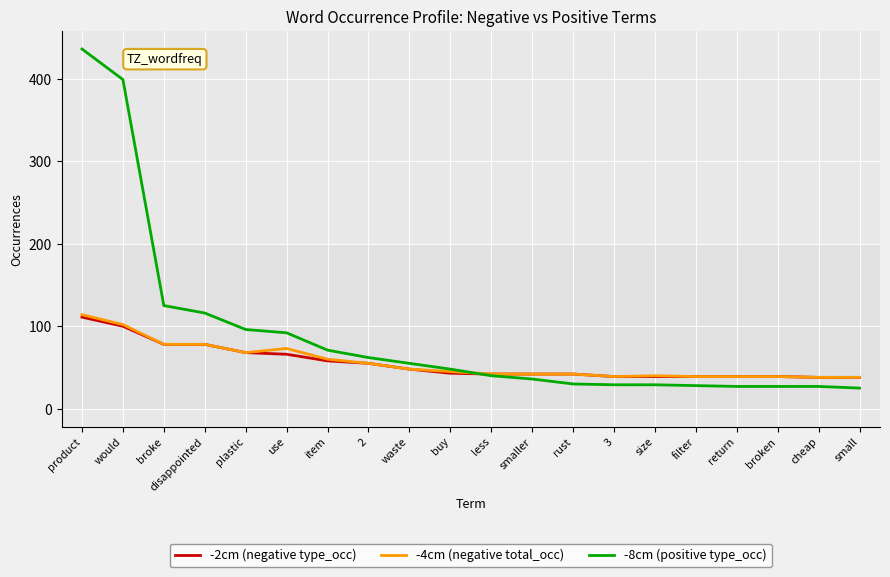

How many lines are shown in the chart?

3